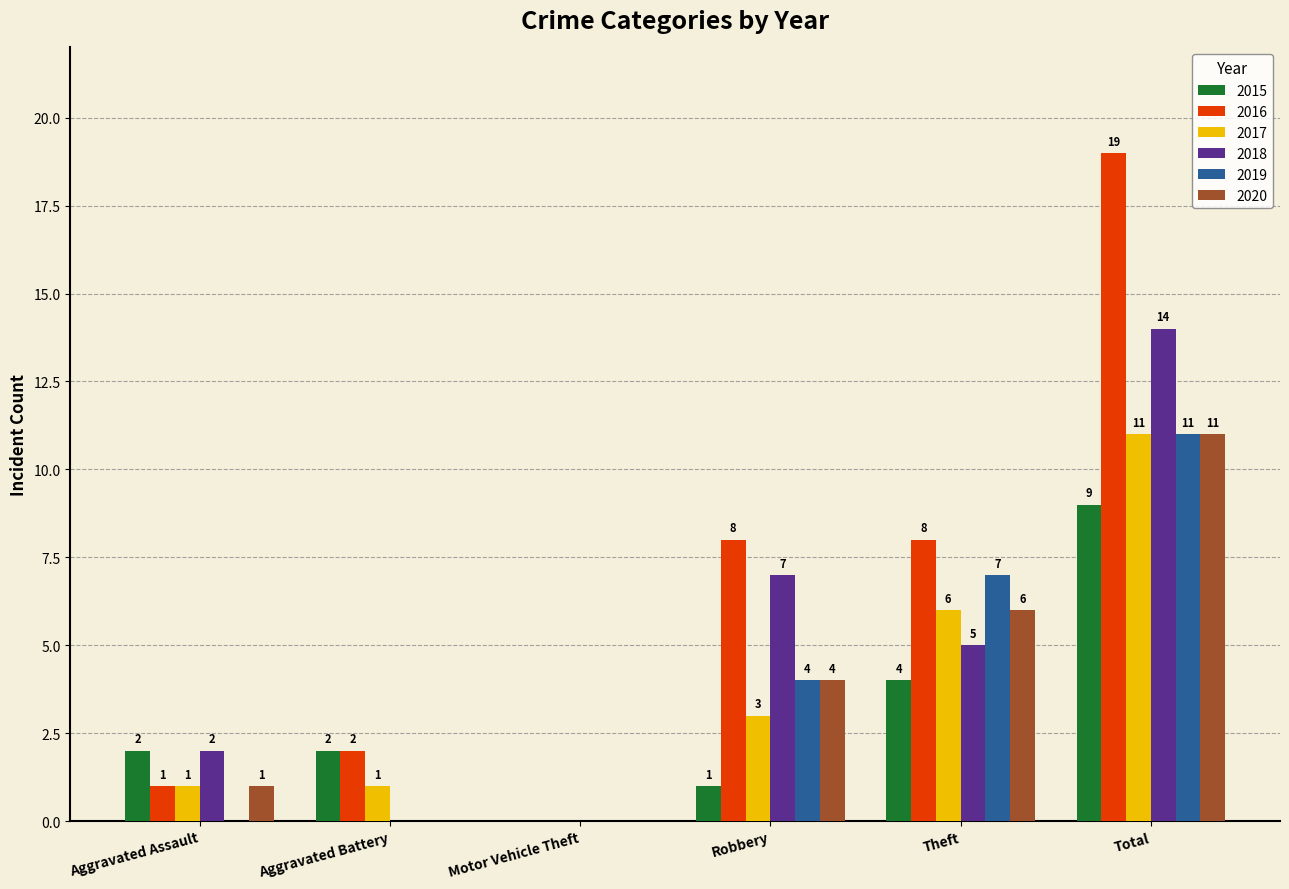

Is the value of 2016 at Aggravated Assault greater than the value of 2020 at Total?

No